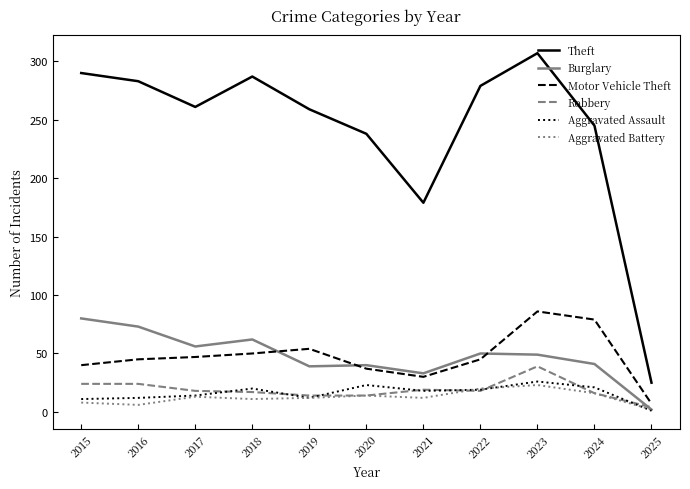

What is the highest value of the Robbery series?

39